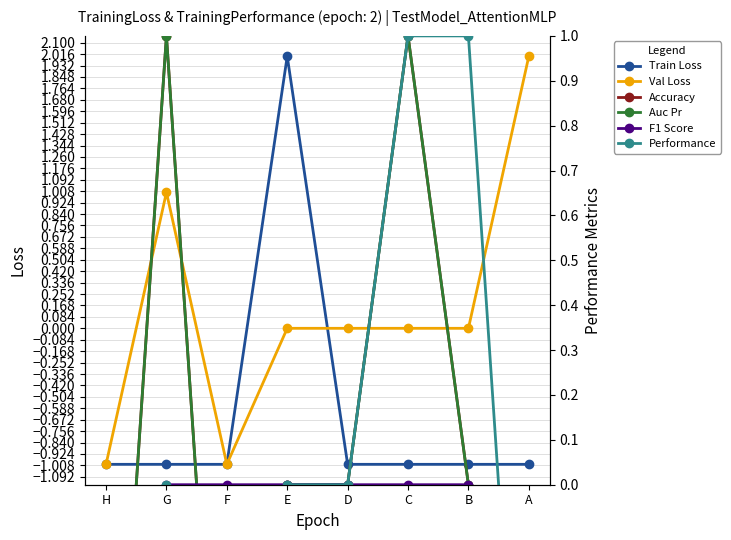

At which label is Auc Pr closest to 0?

E